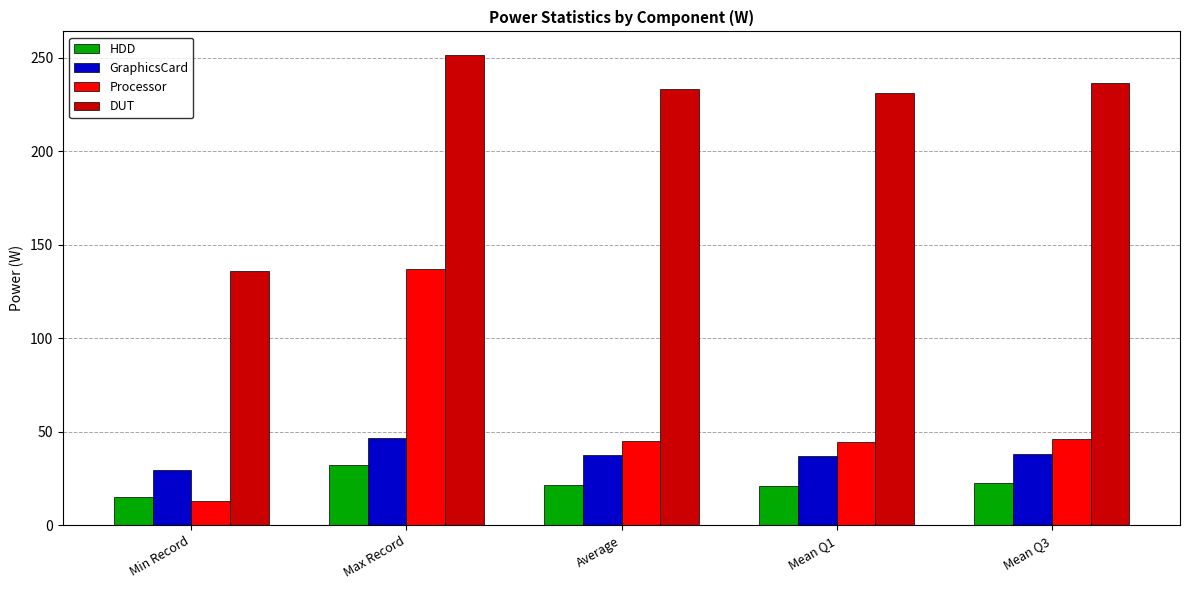

What is the average value of the DUT series?

217.7